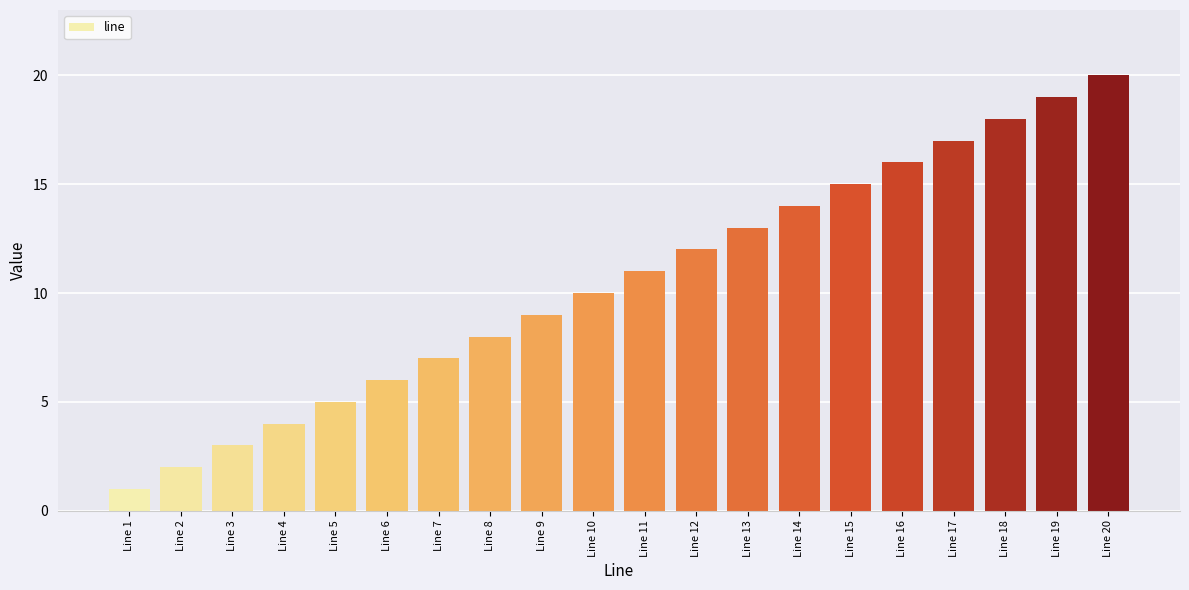

Between Line 15 and Line 18, which is larger?

Line 18